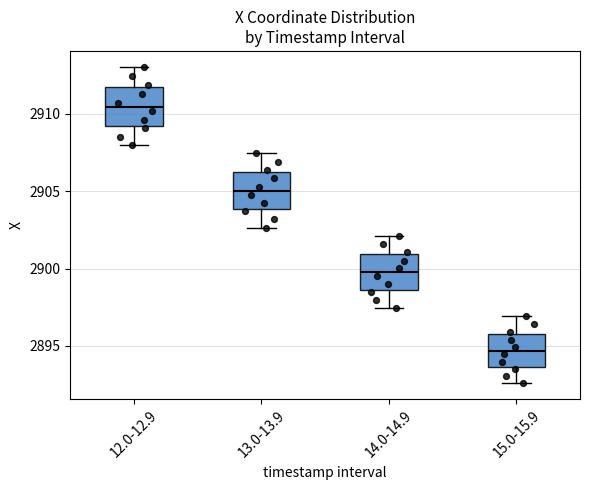

Reading left to right, read every box against the y-axis: the position of its median line, the range the box covers, and the ends of its whiskers. The values are not printed on the chart, so give them approximately, as read against the axis.

12.0-12.9: median 2910.5, box 2909.0 to 2911.5, whiskers 2908.0 to 2913.0
13.0-13.9: median 2905.0, box 2904.0 to 2906.0, whiskers 2902.5 to 2907.5
14.0-14.9: median 2900.0, box 2898.5 to 2901.0, whiskers 2897.5 to 2902.0
15.0-15.9: median 2894.5, box 2893.5 to 2896.0, whiskers 2892.5 to 2897.0